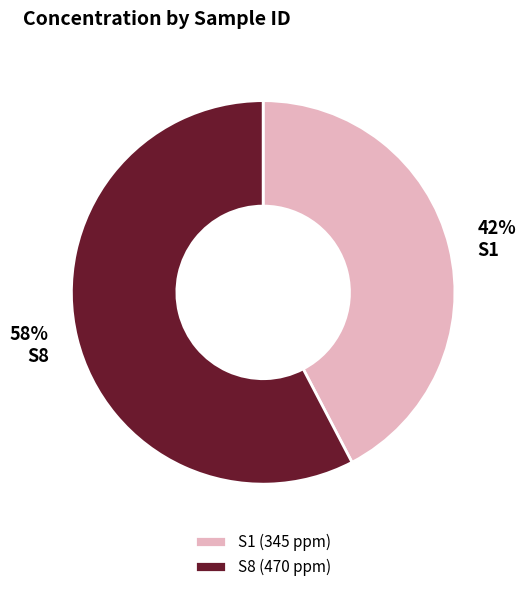

Count the number of slices in the pie.

2